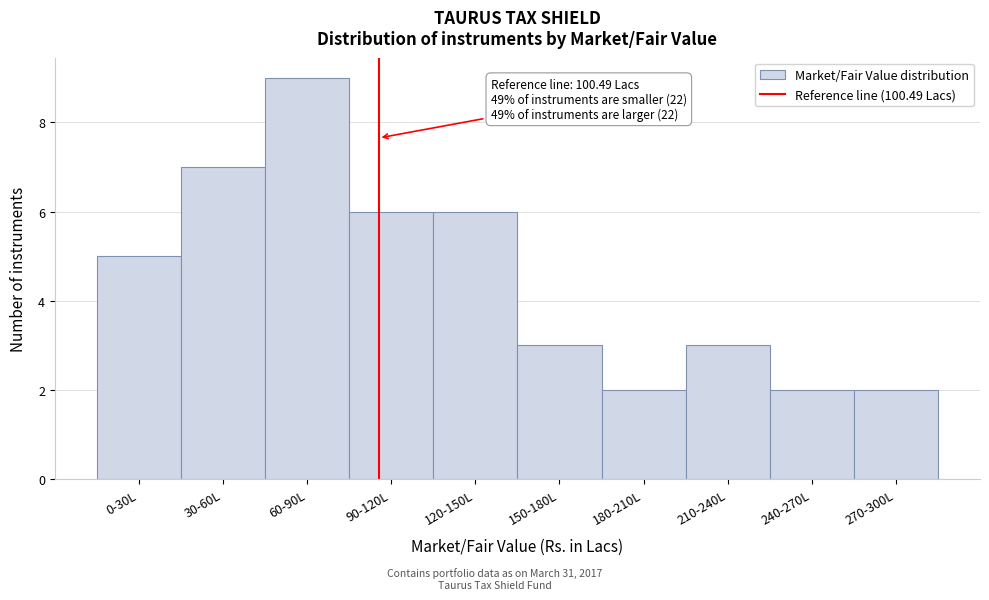

Reading left to right, transcribe all the data shown in this chart.

5	7	9	6	6	3	2	3	2	2